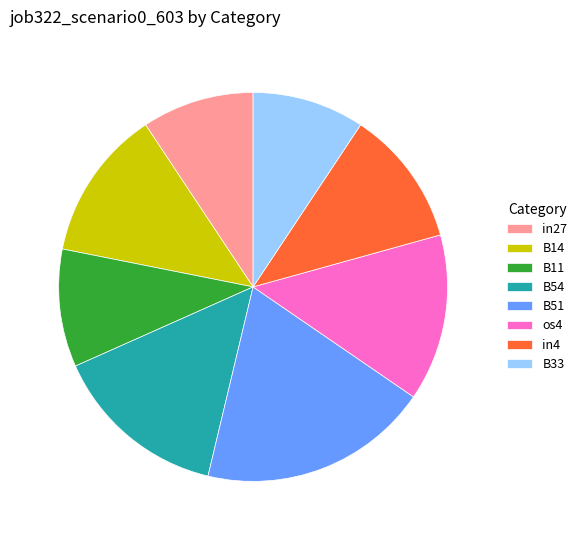

Does in4 account for over 50% of the chart?

No